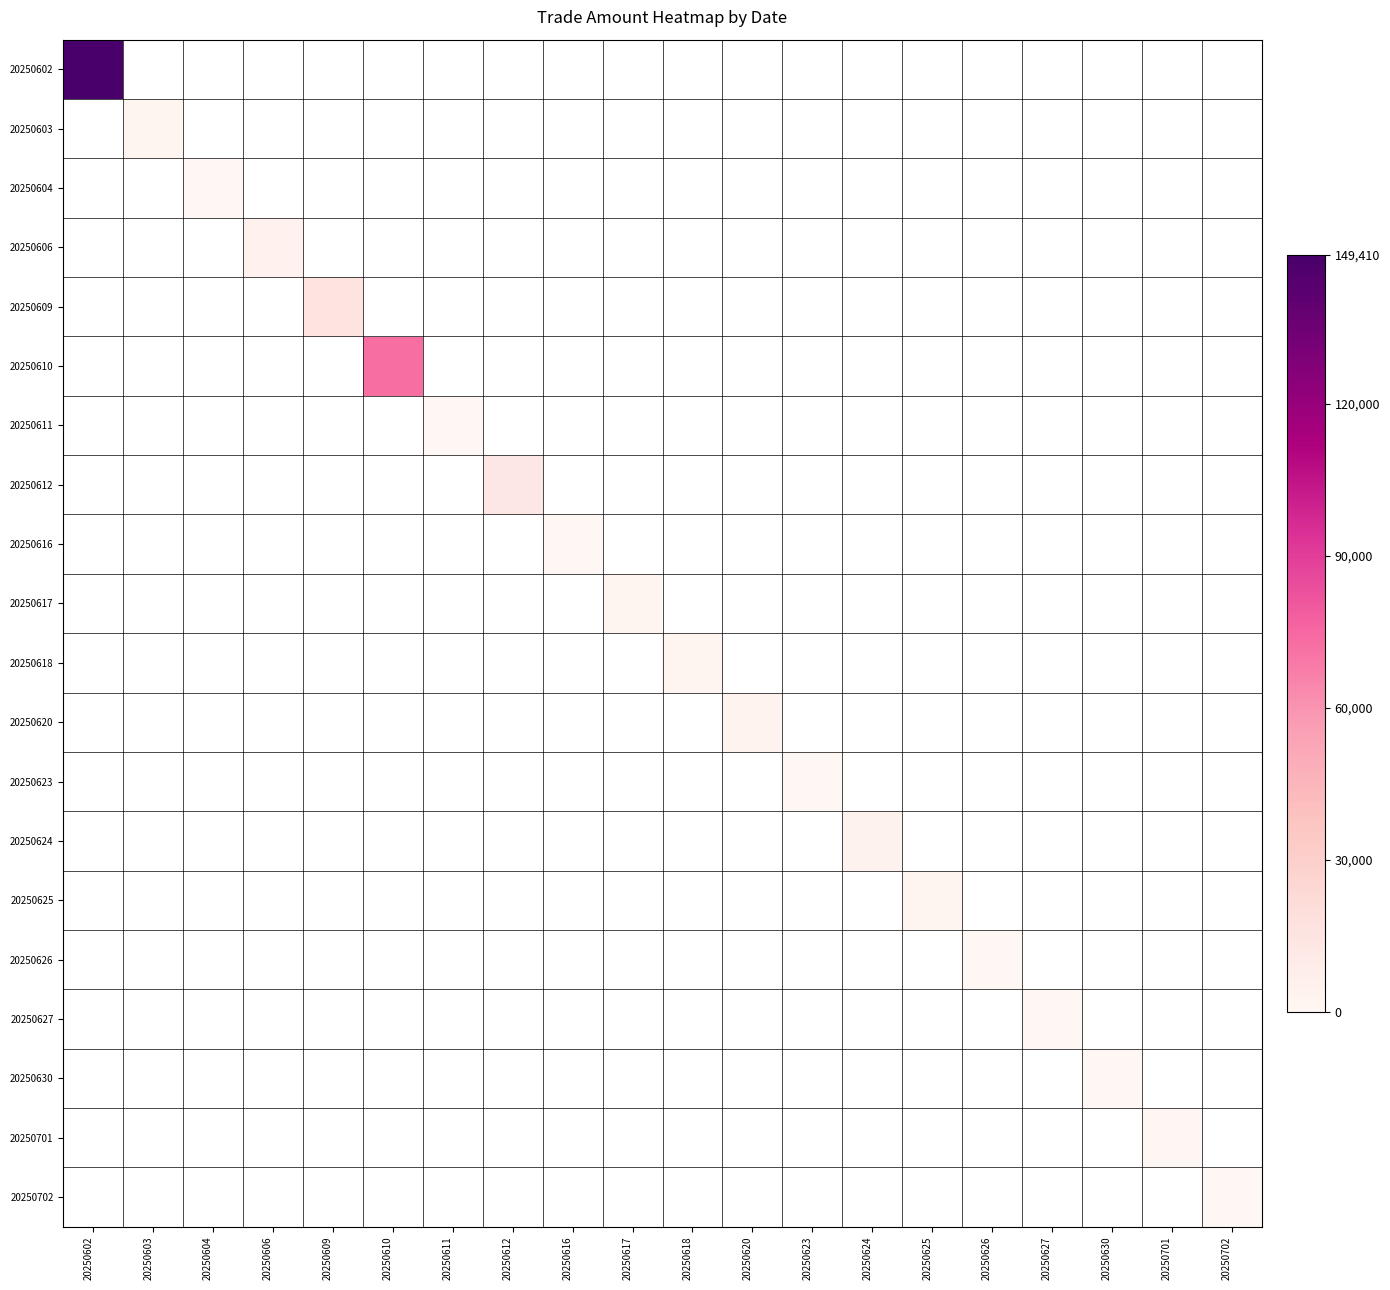

What is the spread (max minus min) of values at 20250625?

2021